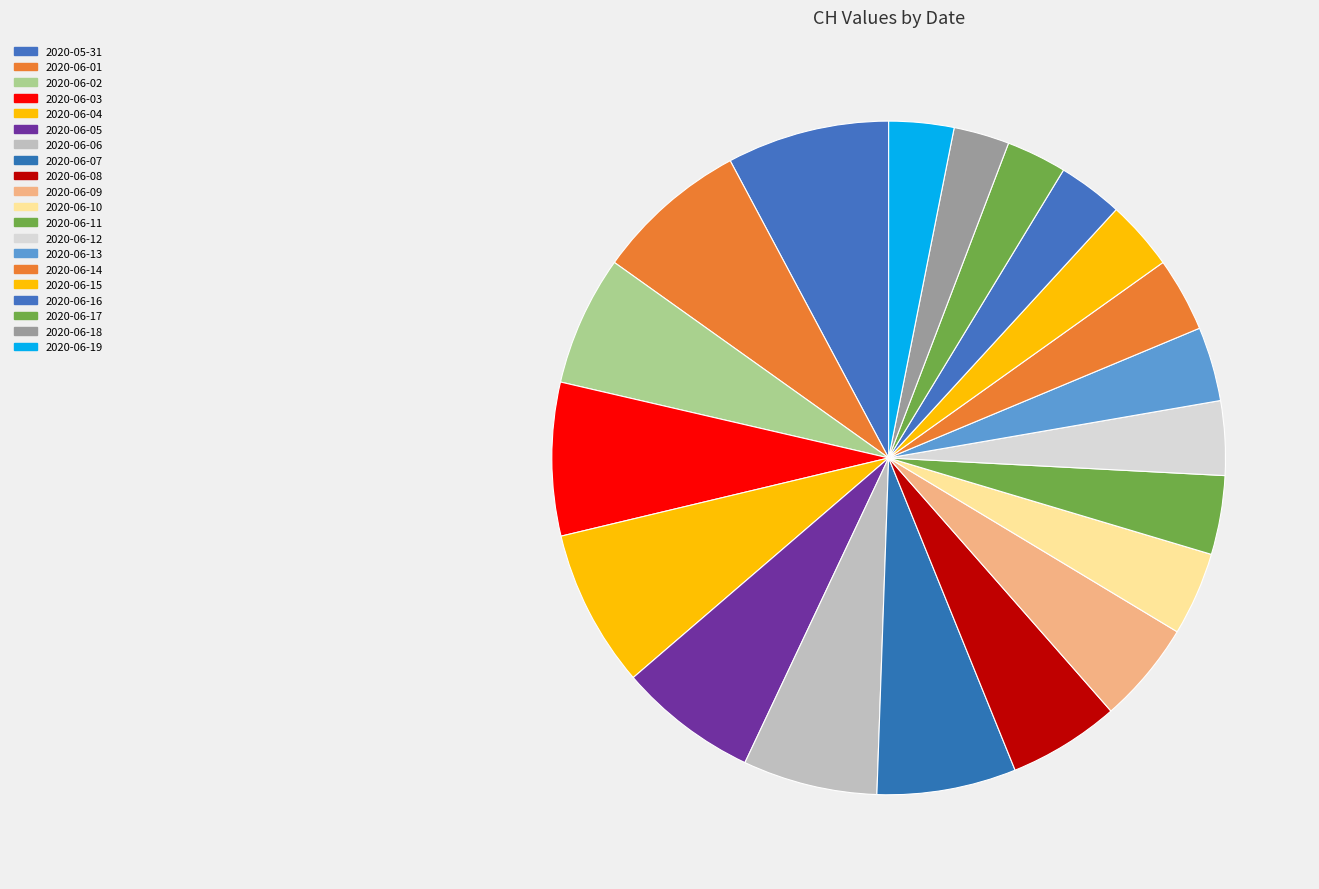

How many segments does this pie chart have?

20